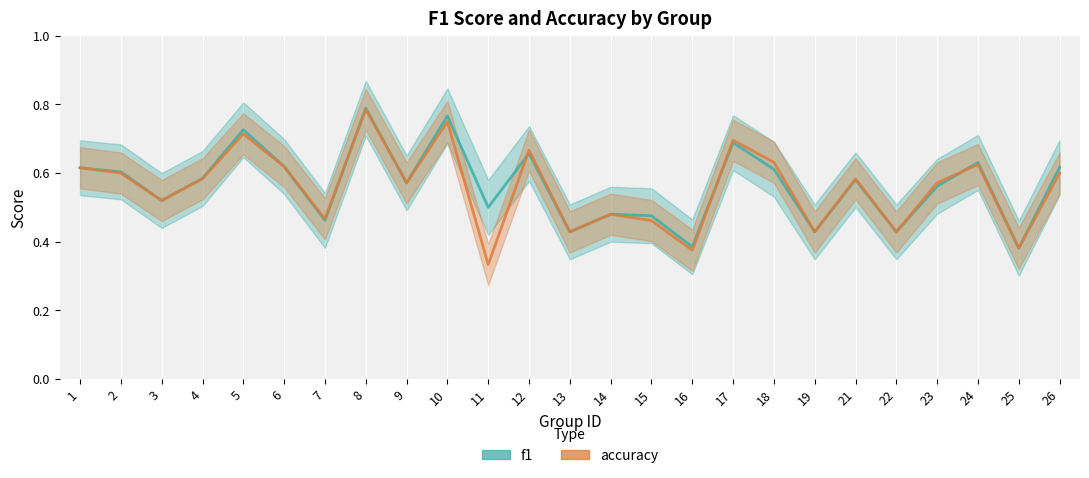

At which label does accuracy reach its peak?

8